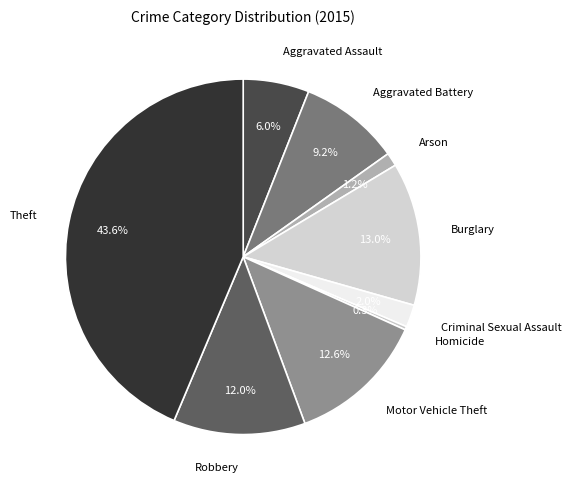

Is it true that Burglary is 21% of the pie?

False